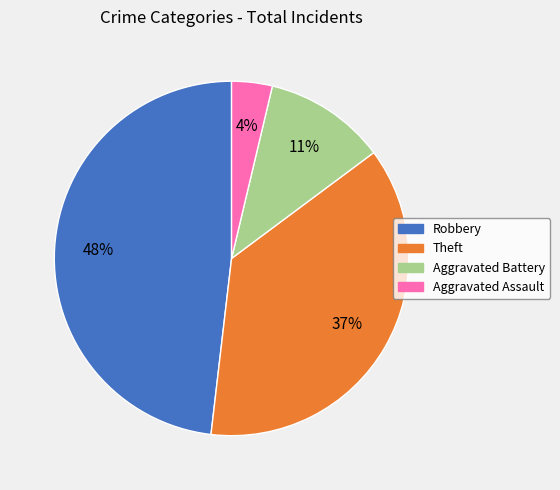

To the nearest percent, what is the difference between the Aggravated Assault and Robbery slice percentages?

44%